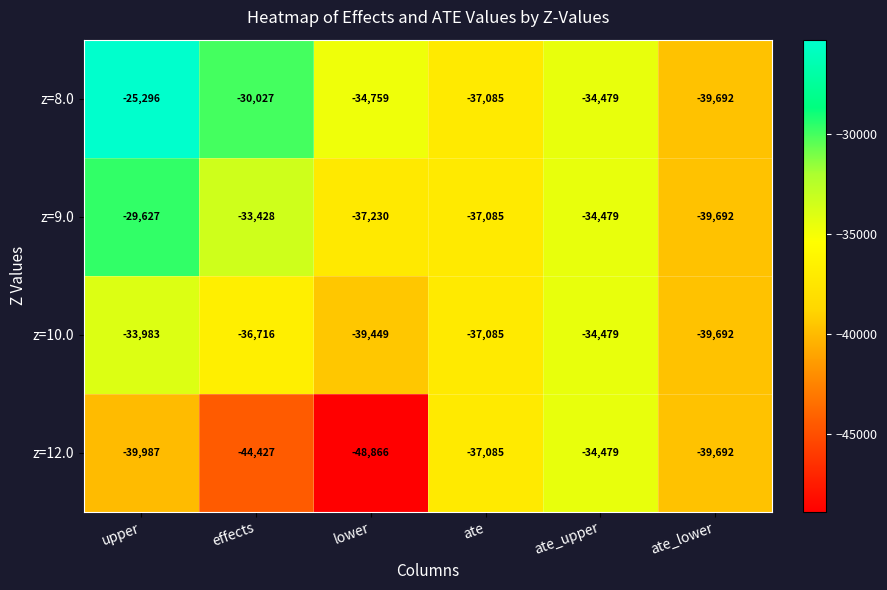

At which category is the sum across all series the highest?

upper